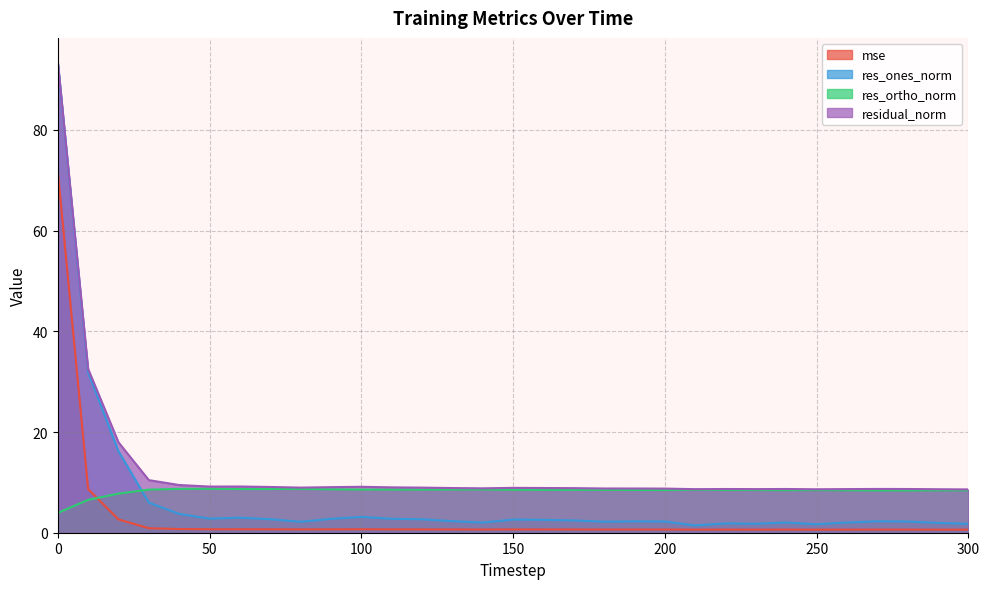

Reading left to right, list all the values displayed in this chart.

mse: 71.8	8.7	2.6	0.9	0.7	0.7	0.7	0.7	0.7	0.7	0.7	0.7	0.7	0.6	0.6	0.7	0.6	0.6	0.6	0.6	0.6	0.6	0.6	0.6	0.6	0.6	0.6	0.6	0.6	0.6	0.6
res_ones_norm: 93.5	31.9	16.2	6.0	3.7	2.8	3.0	2.7	2.2	2.8	3.1	2.8	2.7	2.3	2.0	2.6	2.6	2.4	2.2	2.3	2.2	1.4	1.9	1.8	2.0	1.7	2.0	2.3	2.2	2.0	1.8
res_ortho_norm: 3.9	6.5	7.8	8.6	8.7	8.7	8.7	8.7	8.7	8.6	8.6	8.6	8.6	8.6	8.6	8.5	8.5	8.5	8.5	8.5	8.5	8.5	8.5	8.5	8.4	8.5	8.4	8.4	8.4	8.4	8.4
residual_norm: 93.6	32.5	17.9	10.4	9.5	9.2	9.2	9.1	9.0	9.0	9.1	9.0	9.0	8.9	8.8	8.9	8.9	8.9	8.8	8.8	8.8	8.6	8.7	8.7	8.7	8.6	8.7	8.7	8.7	8.6	8.6